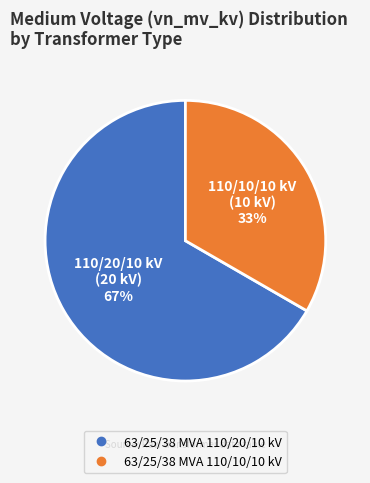

To the nearest percent, what percentage of the pie is 63/25/38 MVA 110/10/10 kV?

33%